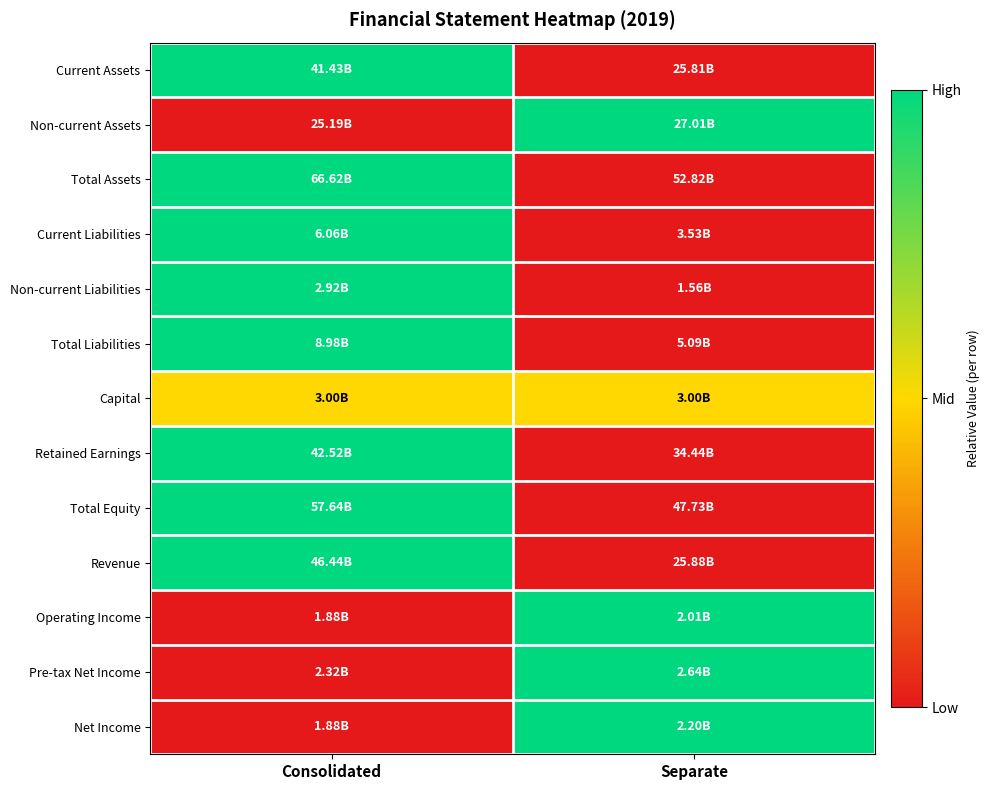

At which category is the sum across all series the highest?

Consolidated